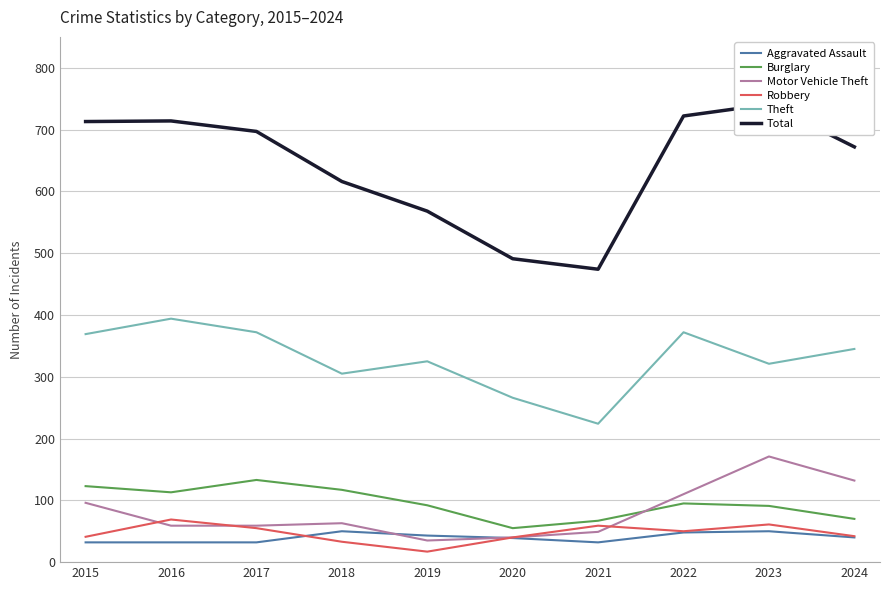

Reading left to right, extract all data points from this chart.

Aggravated Assault: 2015=32	2016=32	2017=32	2018=50	2019=43	2020=39	2021=32	2022=48	2023=50	2024=40
Burglary: 2015=123	2016=113	2017=133	2018=117	2019=92	2020=55	2021=67	2022=95	2023=91	2024=70
Motor Vehicle Theft: 2015=96	2016=59	2017=59	2018=63	2019=35	2020=40	2021=49	2022=110	2023=171	2024=132
Robbery: 2015=41	2016=69	2017=55	2018=33	2019=17	2020=40	2021=59	2022=50	2023=61	2024=42
Theft: 2015=369	2016=394	2017=372	2018=305	2019=325	2020=266	2021=224	2022=372	2023=321	2024=345
Total: 2015=713	2016=714	2017=697	2018=616	2019=568	2020=491	2021=474	2022=722	2023=741	2024=672